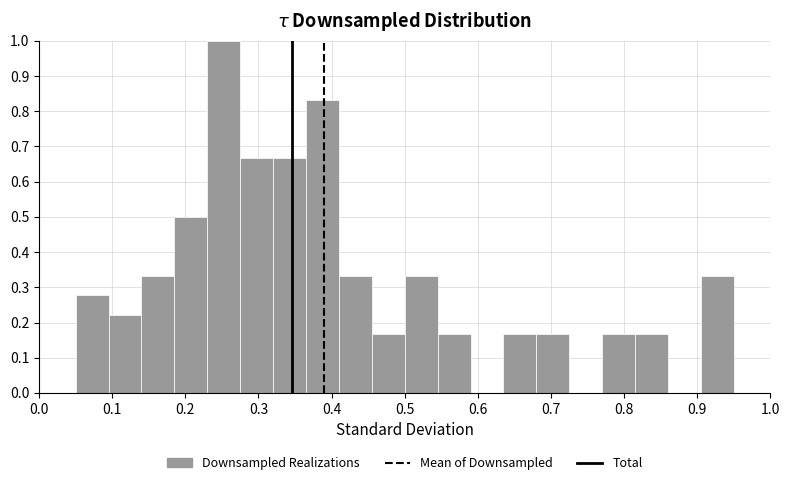

Over which range of the x-axis is the bar tallest?

0.230 to 0.275